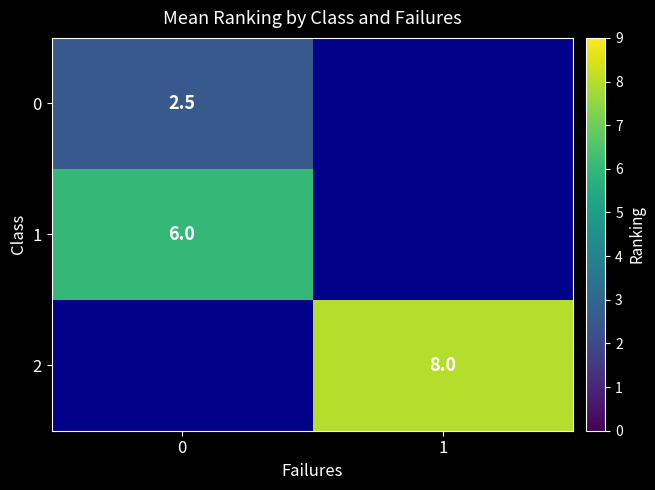

Between 0 and 1, which is larger?

1